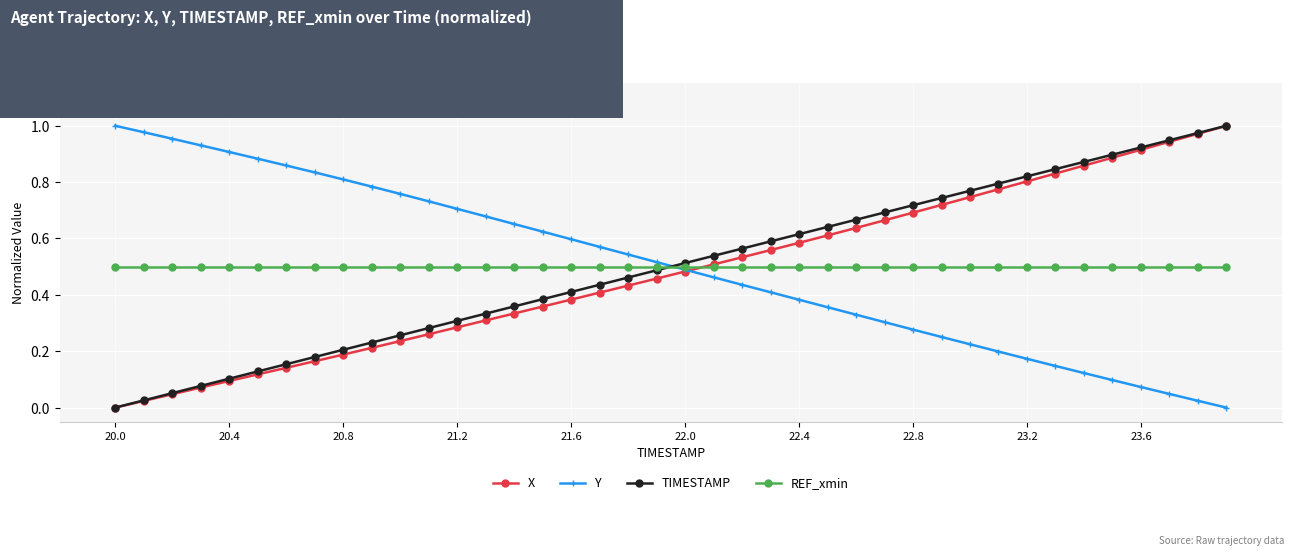

Which series ends up on top after the final intersection of Y and TIMESTAMP?

TIMESTAMP